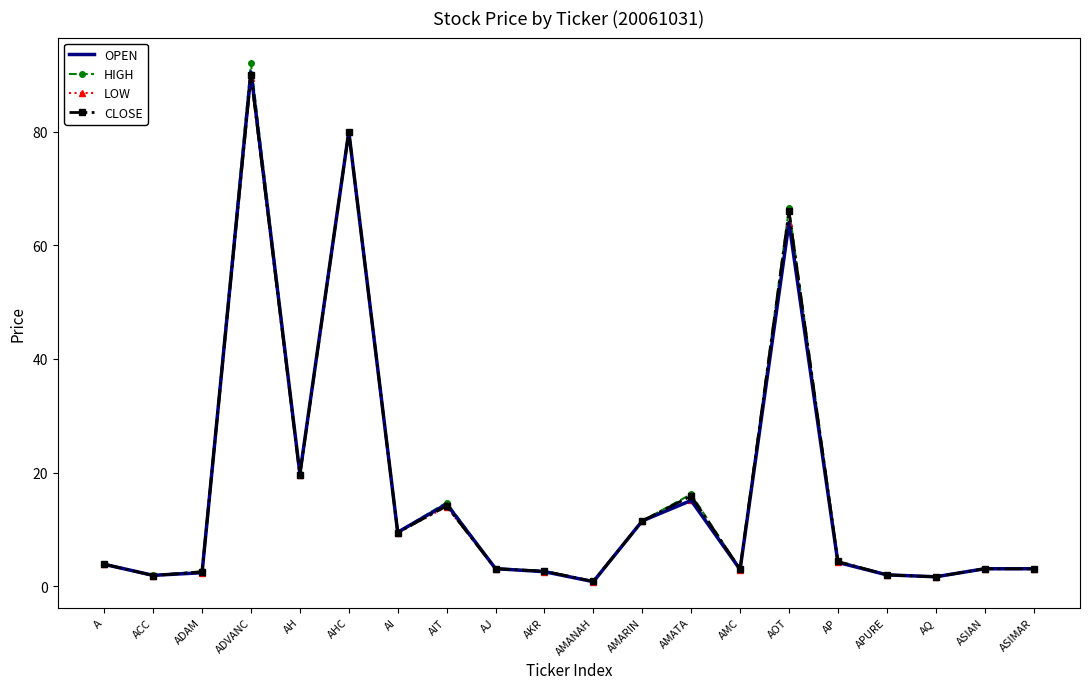

Where is the first local maximum for CLOSE?

ADVANC